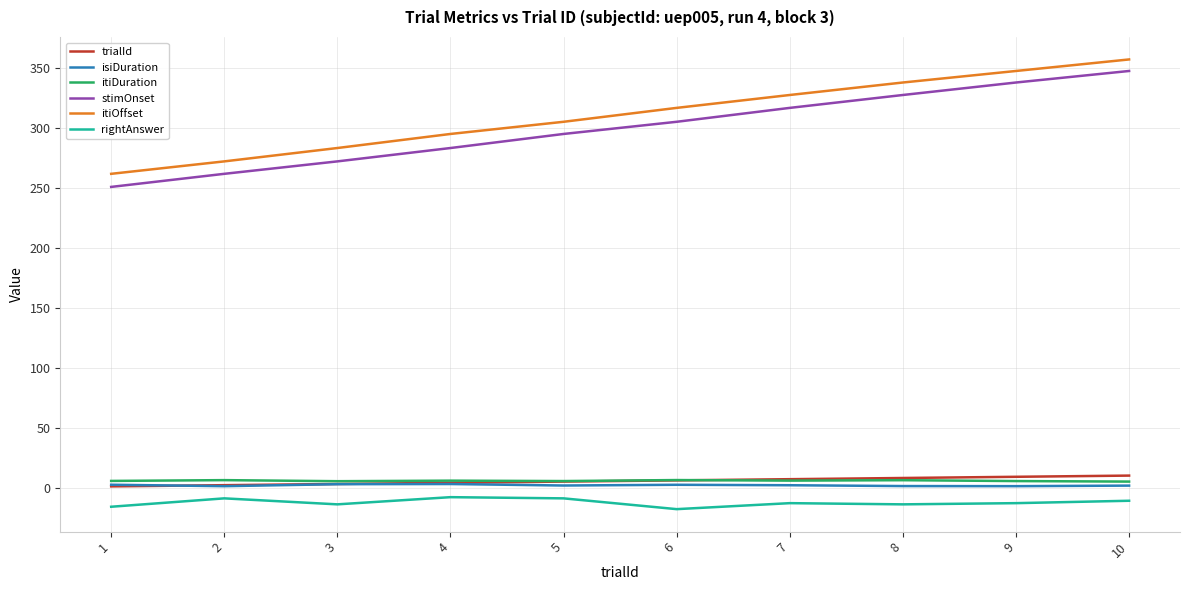

True or false: trialId has a value of 9.0 at 9.

True